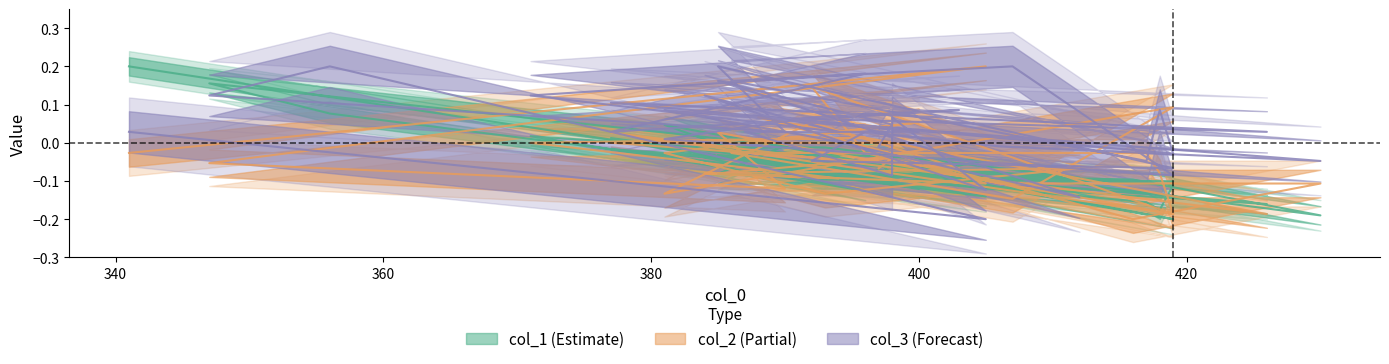

Is it true that col_2 equals -0.0 at 356?

False